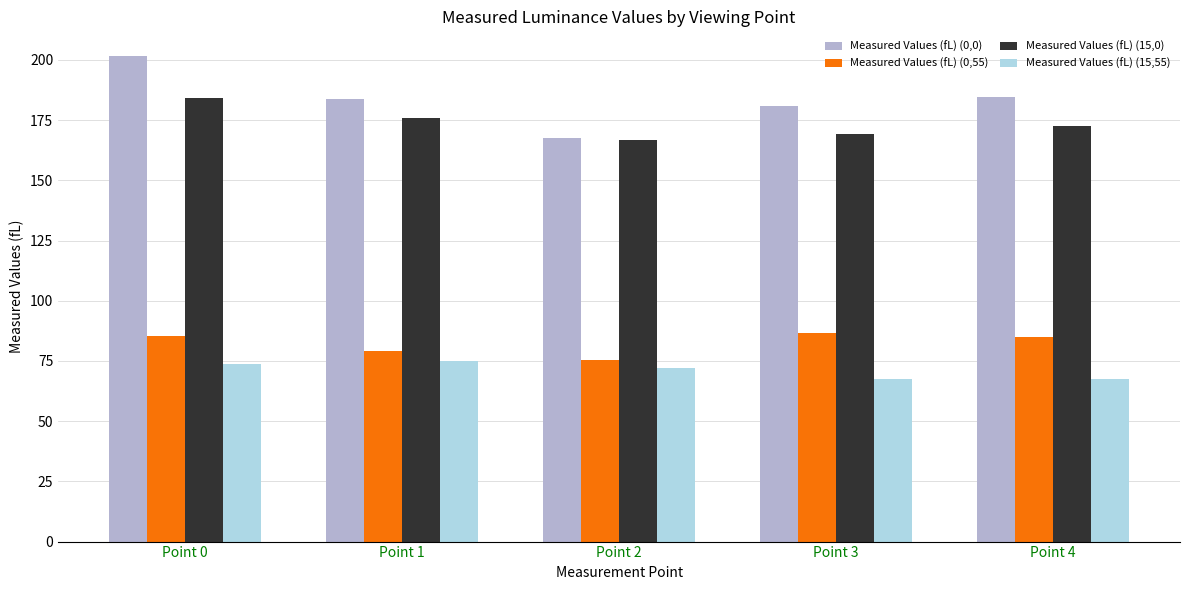

Are the bars grouped side by side (vs. stacked)?

Yes